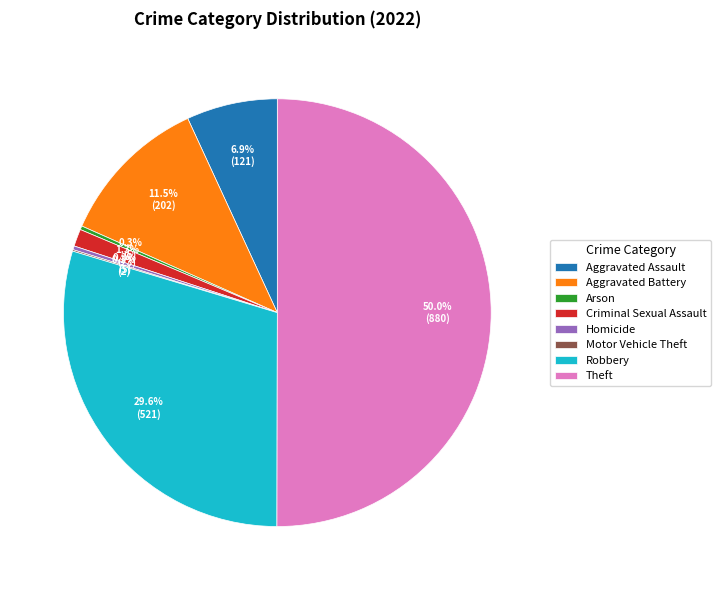

Is it true that Theft is 38% of the pie?

False